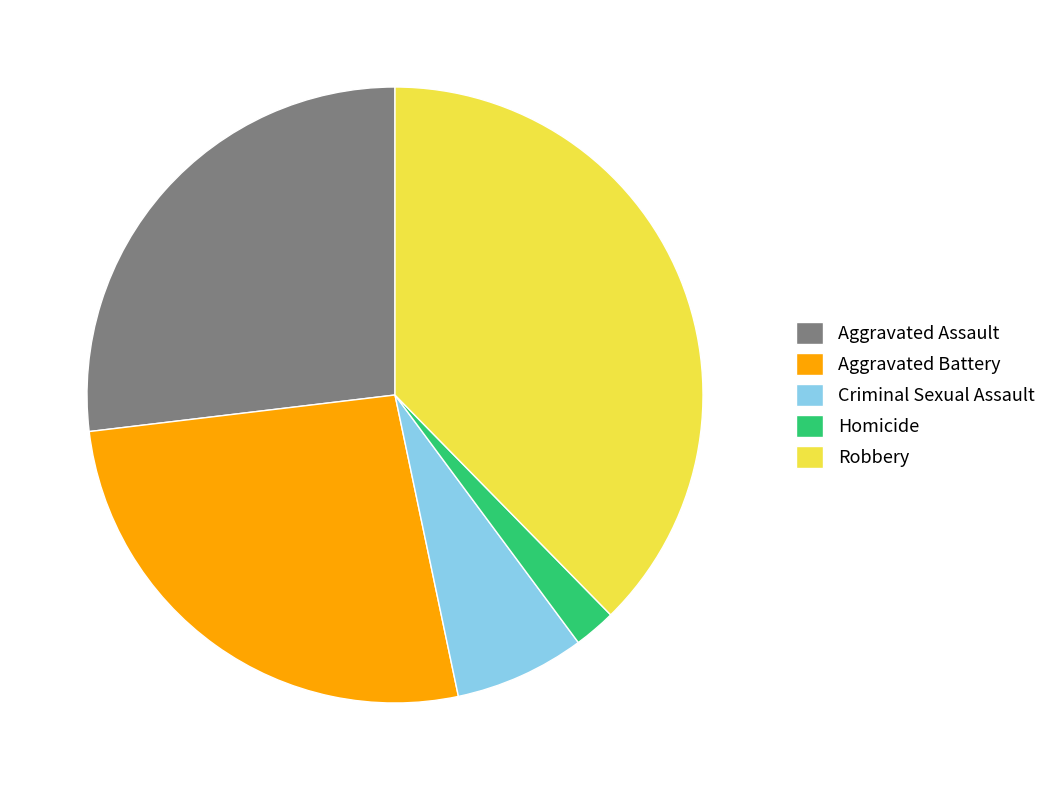

Does Homicide represent more than half of the total?

No